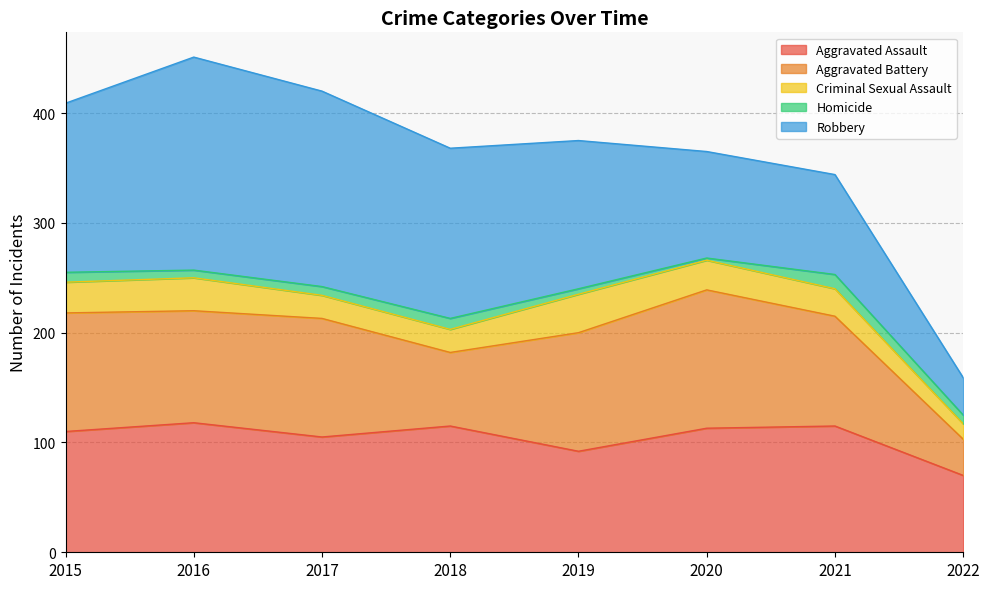

Rank the series at 2018 from highest to lowest value.

Robbery, Aggravated Assault, Aggravated Battery, Criminal Sexual Assault, Homicide